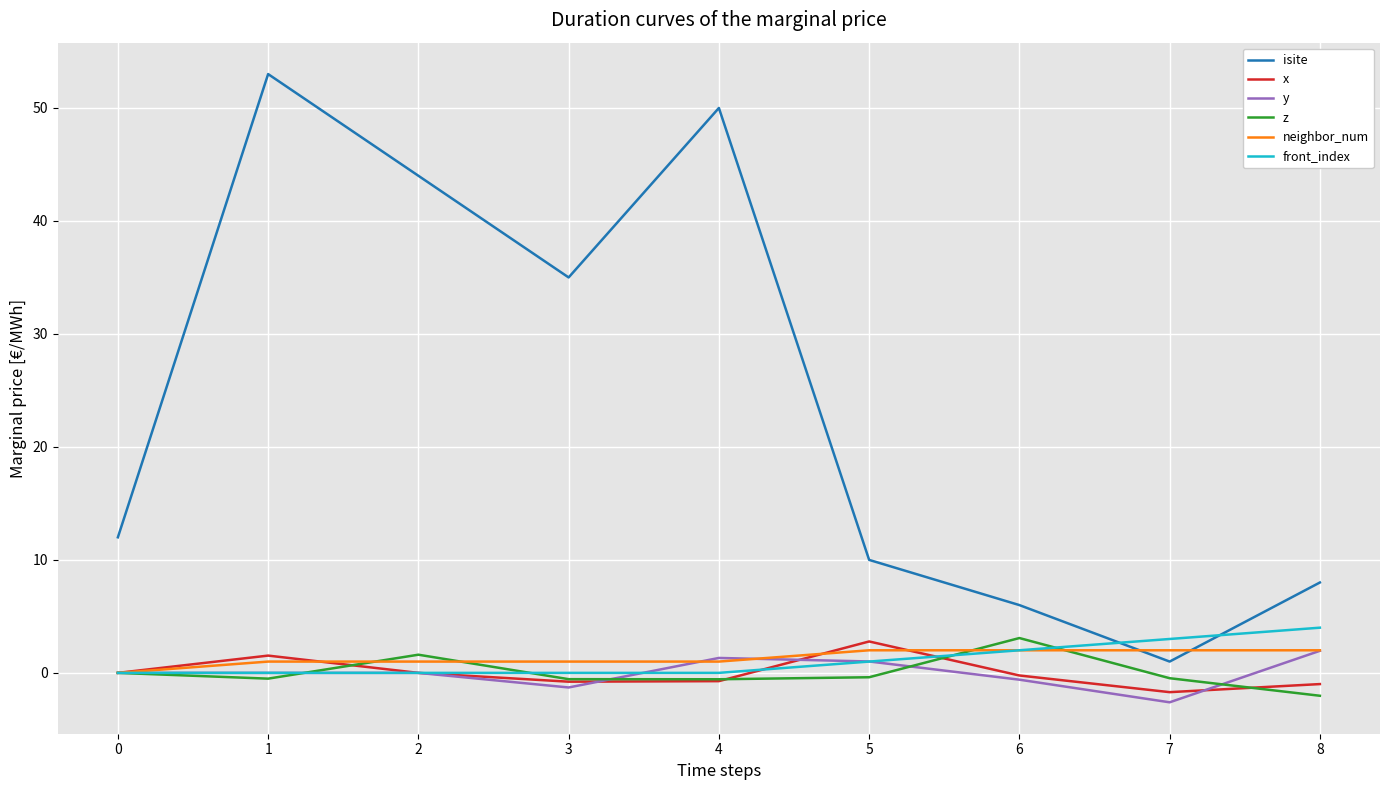

How many intersections are there between front_index and isite?

2